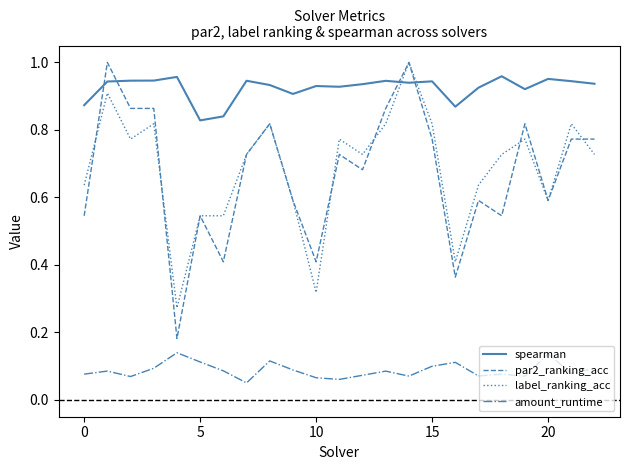

How many lines are shown in the chart?

4